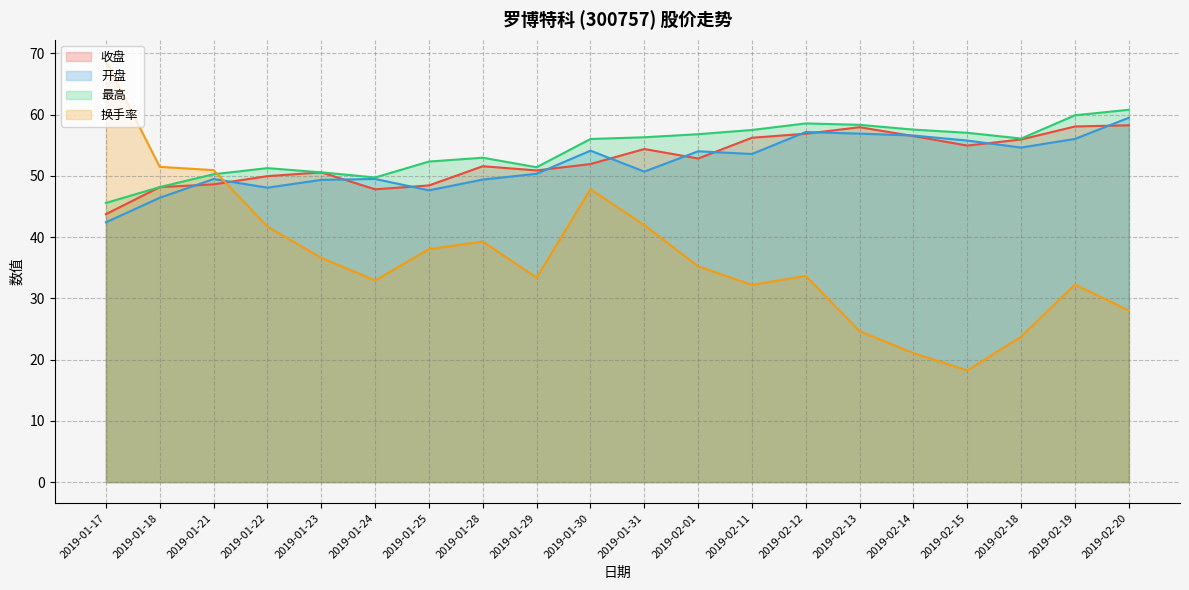

Reading right to left, transcribe all the data shown in this chart.

收盘: 2019-02-20=58.3	2019-02-19=58.1	2019-02-18=56.0	2019-02-15=55.0	2019-02-14=56.5	2019-02-13=58.0	2019-02-12=56.9	2019-02-11=56.2	2019-02-01=52.9	2019-01-31=54.4	2019-01-30=52.0	2019-01-29=50.9	2019-01-28=51.6	2019-01-25=48.5	2019-01-24=47.8	2019-01-23=50.6	2019-01-22=50.0	2019-01-21=48.6	2019-01-18=48.2	2019-01-17=43.8
开盘: 2019-02-20=59.5	2019-02-19=56.0	2019-02-18=54.6	2019-02-15=55.8	2019-02-14=56.6	2019-02-13=56.9	2019-02-12=57.2	2019-02-11=53.6	2019-02-01=54.0	2019-01-31=50.7	2019-01-30=54.1	2019-01-29=50.4	2019-01-28=49.4	2019-01-25=47.6	2019-01-24=49.5	2019-01-23=49.4	2019-01-22=48.1	2019-01-21=49.5	2019-01-18=46.4	2019-01-17=42.4
最高: 2019-02-20=60.8	2019-02-19=59.9	2019-02-18=56.1	2019-02-15=57.0	2019-02-14=57.6	2019-02-13=58.4	2019-02-12=58.6	2019-02-11=57.5	2019-02-01=56.8	2019-01-31=56.3	2019-01-30=56.0	2019-01-29=51.4	2019-01-28=53.0	2019-01-25=52.4	2019-01-24=49.8	2019-01-23=50.6	2019-01-22=51.3	2019-01-21=50.3	2019-01-18=48.2	2019-01-17=45.6
换手率: 2019-02-20=28.0	2019-02-19=32.3	2019-02-18=23.8	2019-02-15=18.2	2019-02-14=21.1	2019-02-13=24.6	2019-02-12=33.7	2019-02-11=32.2	2019-02-01=35.2	2019-01-31=42.0	2019-01-30=47.8	2019-01-29=33.4	2019-01-28=39.3	2019-01-25=38.0	2019-01-24=32.9	2019-01-23=36.6	2019-01-22=41.7	2019-01-21=51.0	2019-01-18=51.5	2019-01-17=68.8